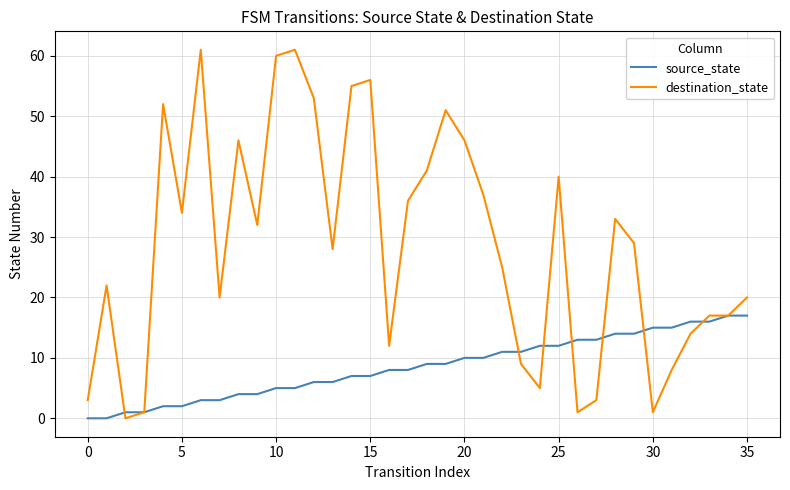

What is the maximum value for source_state?

17